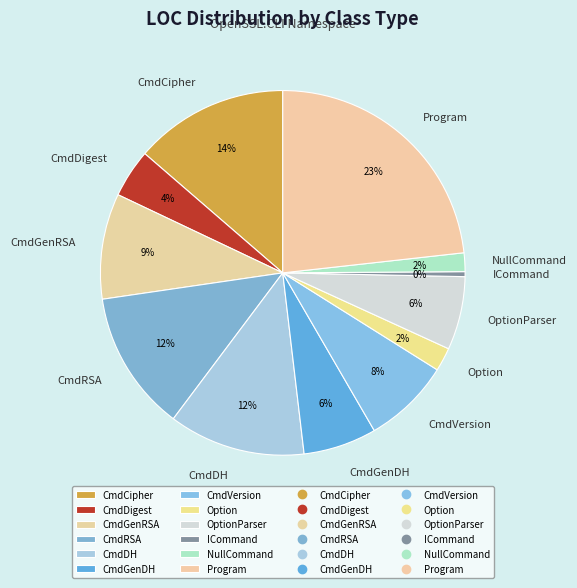

Which has a higher value, CmdGenDH or NullCommand?

CmdGenDH